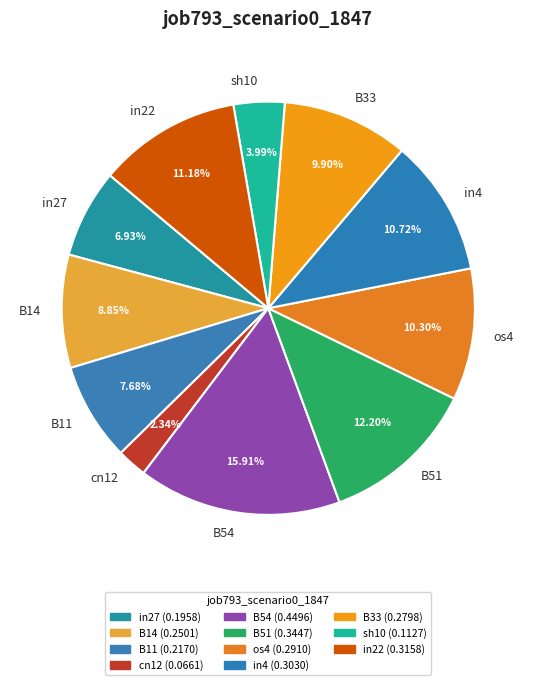

Combined, what portion of the pie is in22 and in4?

21.9%